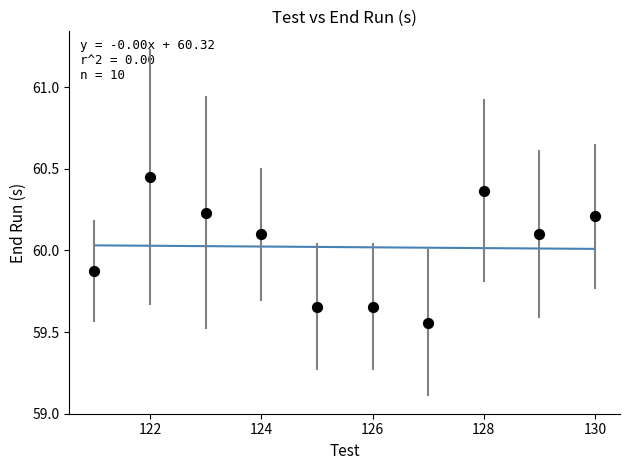

What is the range of Y values (max minus min)?

0.9